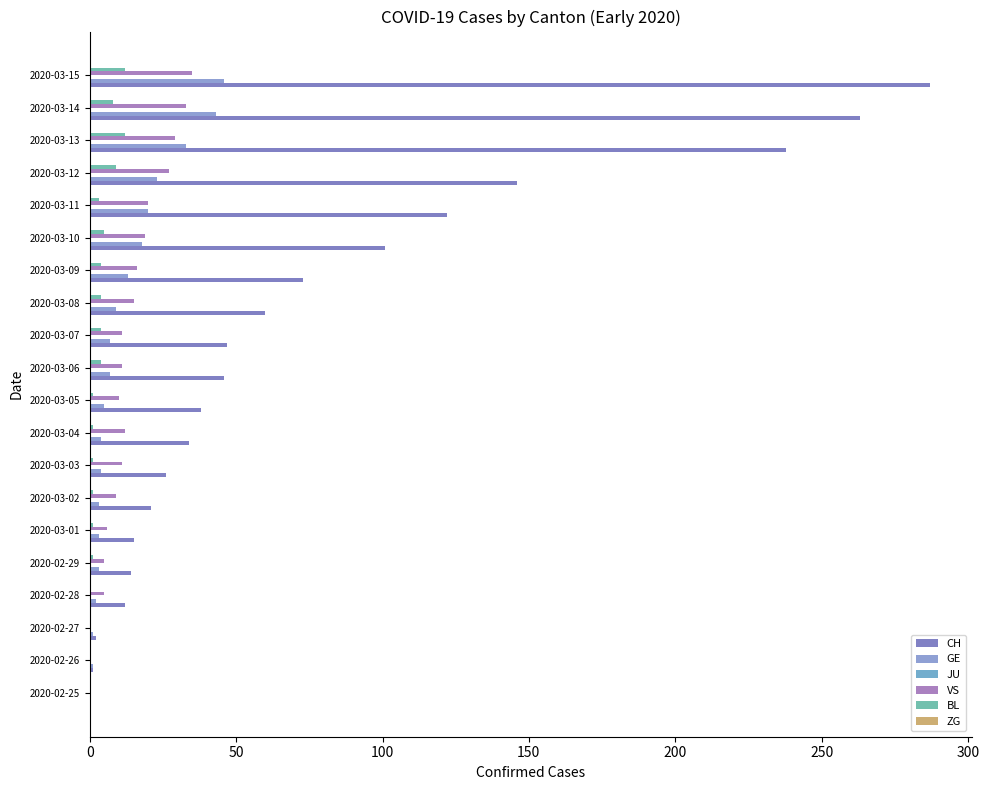

How many categories are shown in the chart?

20